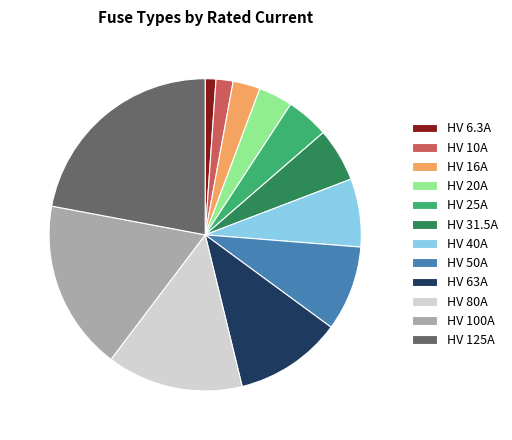

Does HV 20A represent more than half of the total?

No